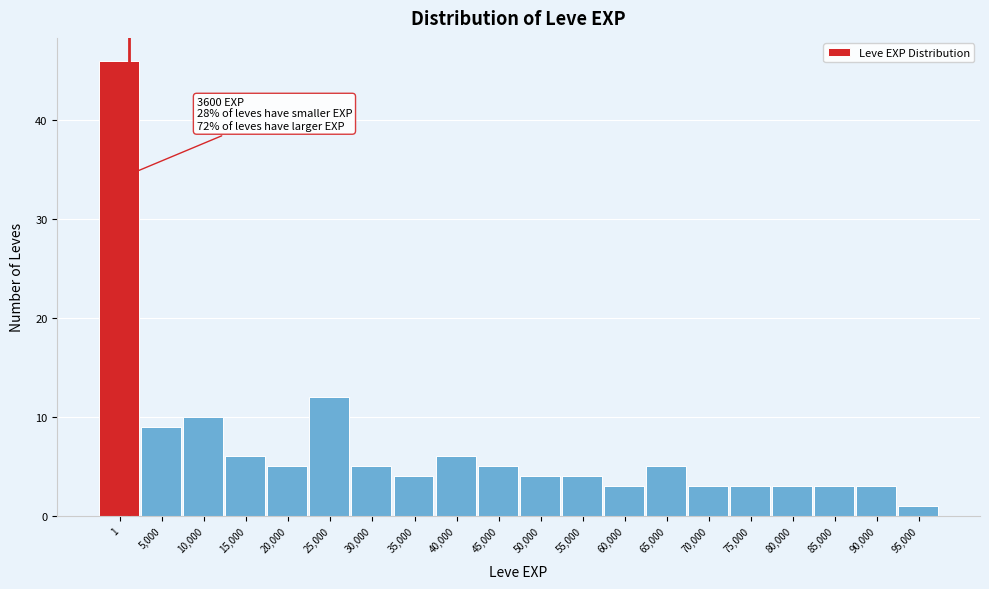

Reading left to right, transcribe all the data shown in this chart.

46	9	10	6	5	12	5	4	6	5	4	4	3	5	3	3	3	3	3	1